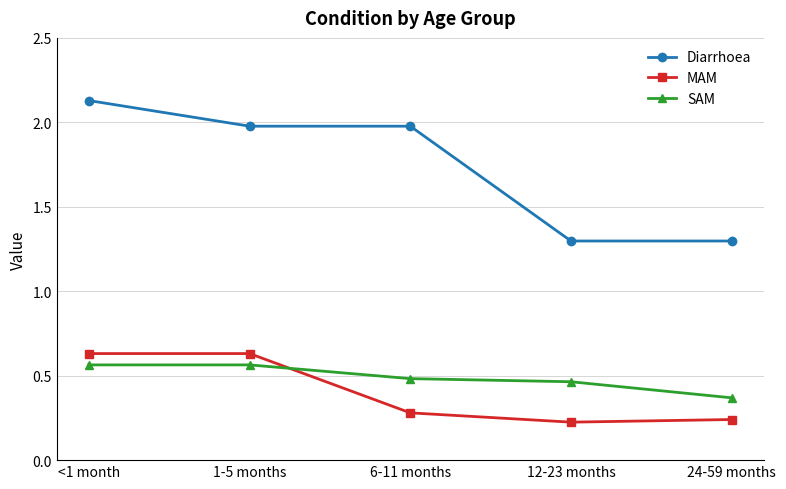

Where is the first local minimum for MAM?

12-23 months